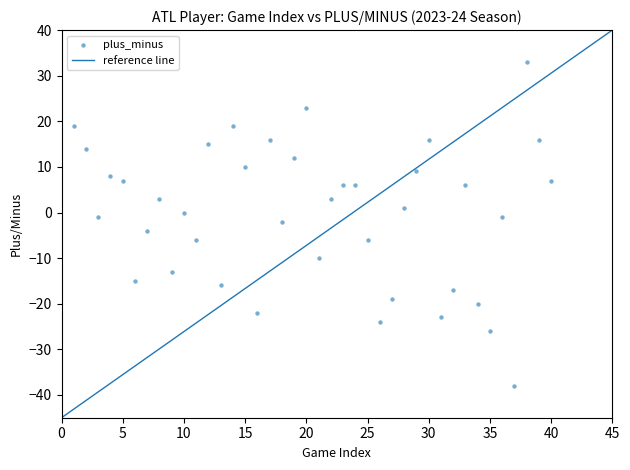

What is the range of Y values (max minus min)?

71